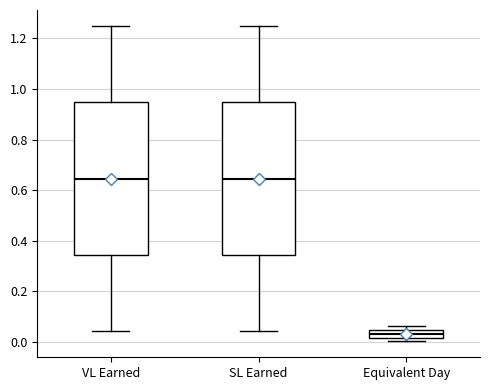

Where is the lower edge of the box for SL Earned on the y-axis? The values are not printed on the chart, so give them approximately, as read against the axis.

0.34